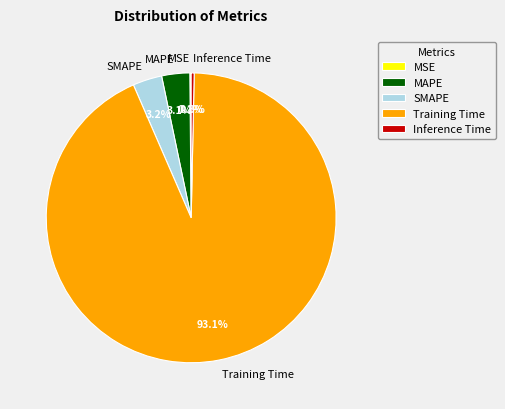

Which slice represents more than half of the pie?

Training Time